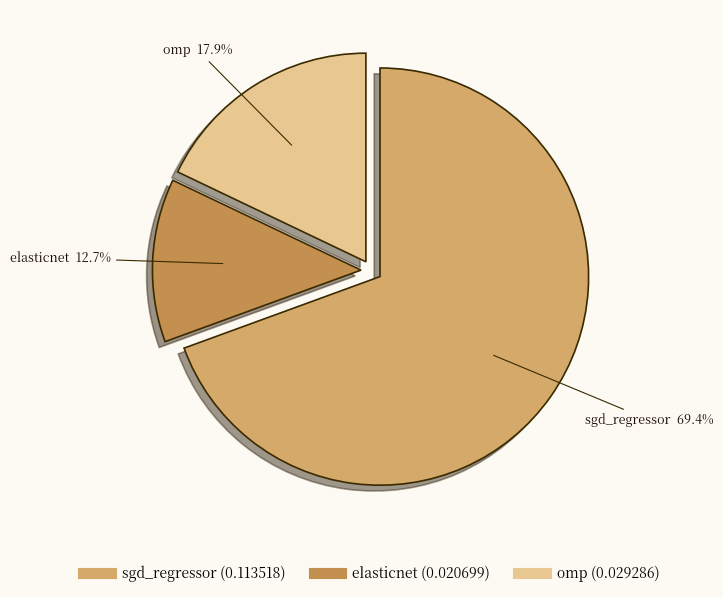

What percentage do sgd_regressor and omp together represent?

87.3%